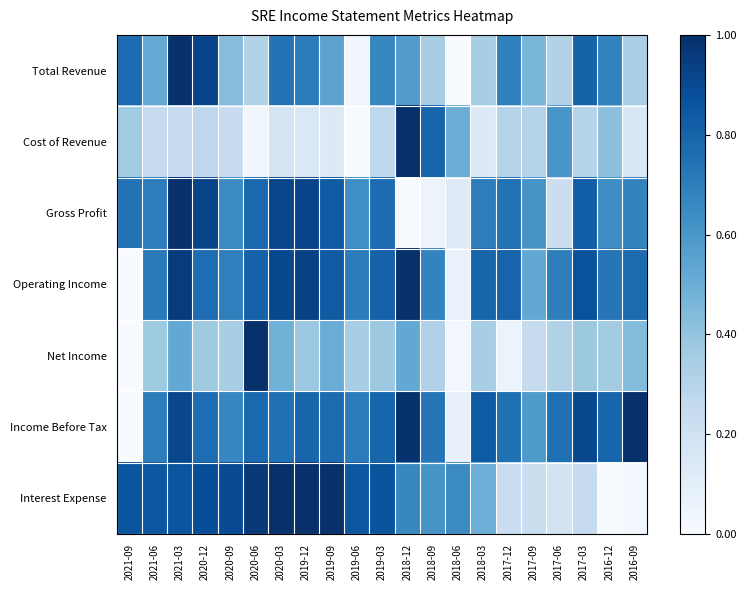

What is the spread (max minus min) of values at 2017-09?

0.4